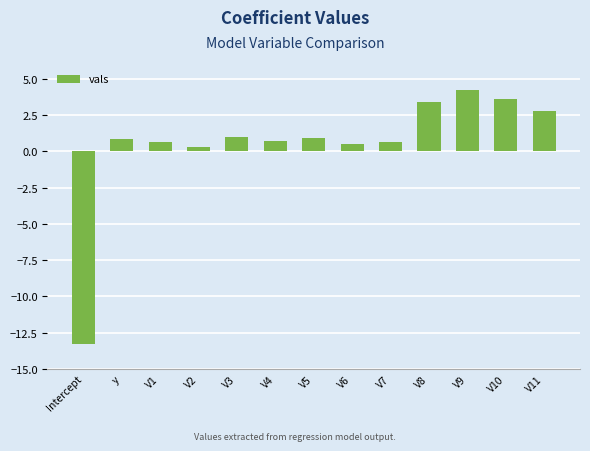

Read the value at V2.

0.3